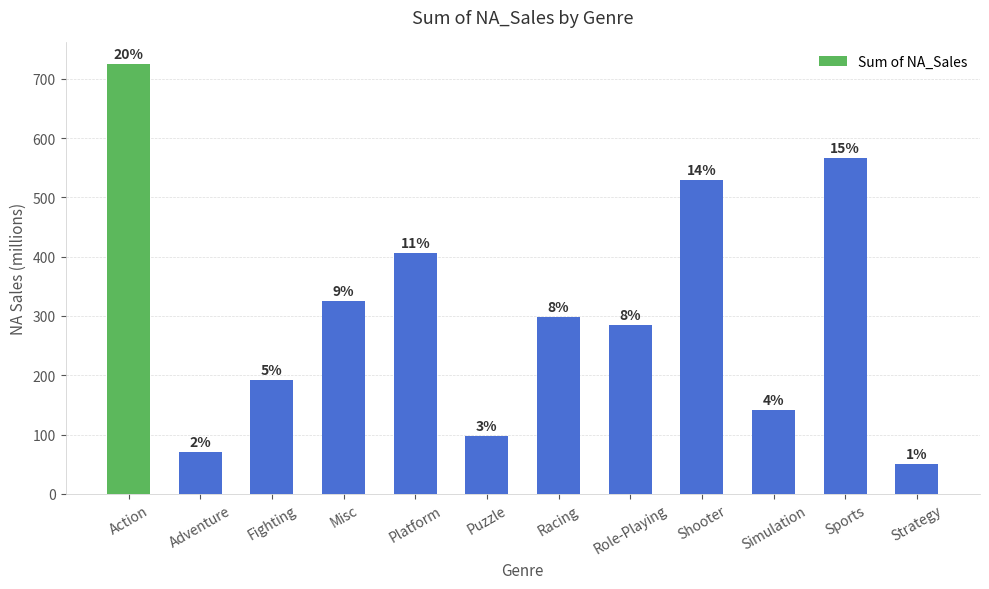

Reading left to right, list all the values displayed in this chart.

Action=725.2	Adventure=70.3	Fighting=192.0	Misc=325.1	Platform=405.9	Puzzle=98.0	Racing=298.4	Role-Playing=285.4	Shooter=529.6	Simulation=141.1	Sports=566.6	Strategy=50.1